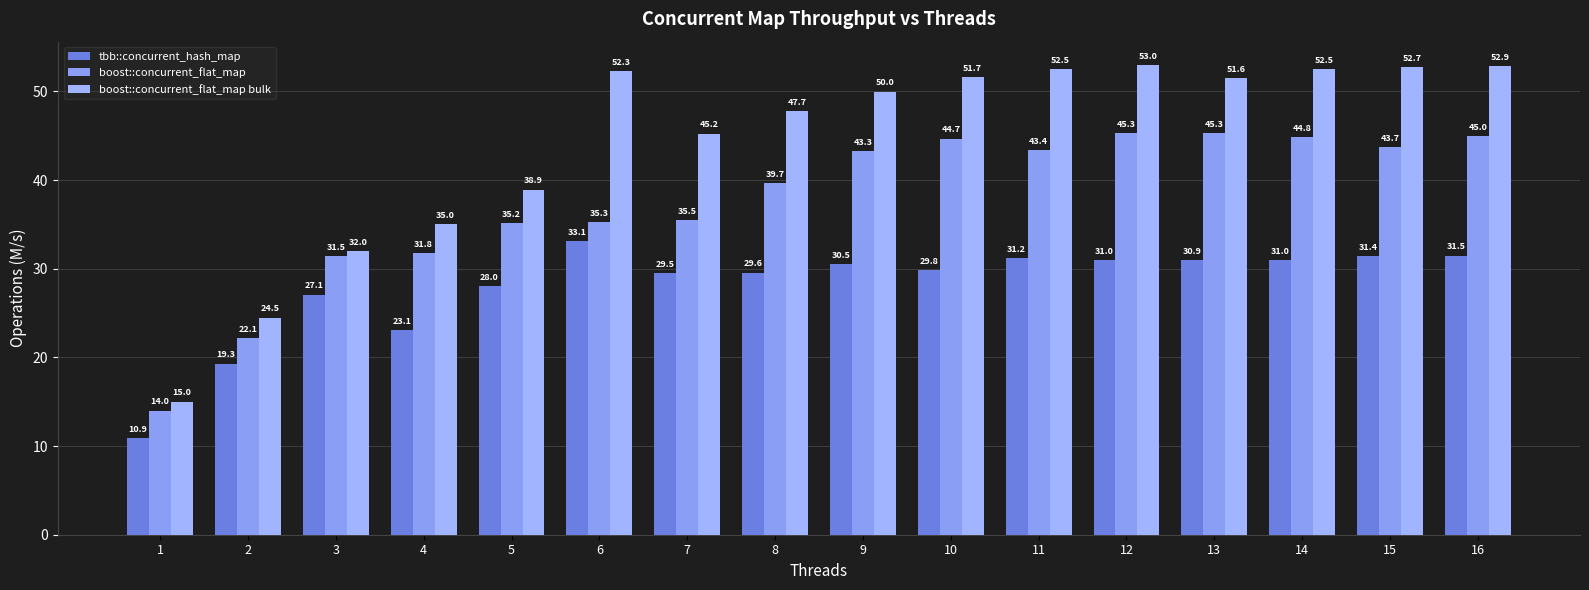

Rank the series at 4 from lowest to highest value.

tbb::concurrent_hash_map, boost::concurrent_flat_map, boost::concurrent_flat_map bulk